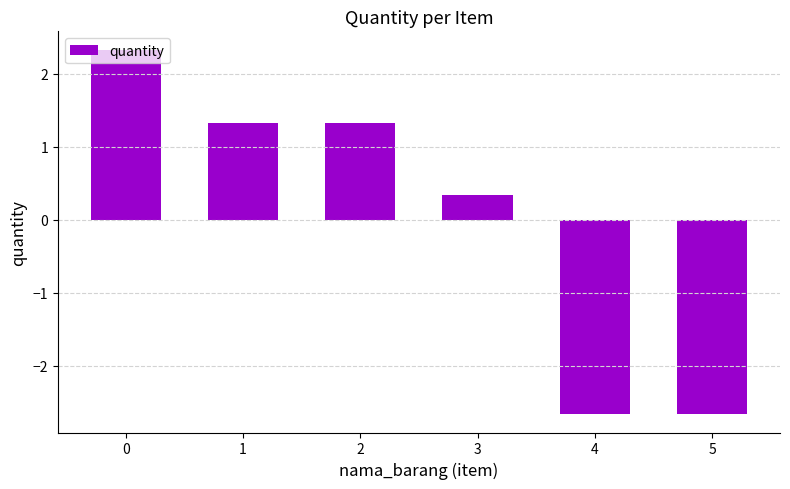

What is the value of the 5th bar from the left?

-2.7